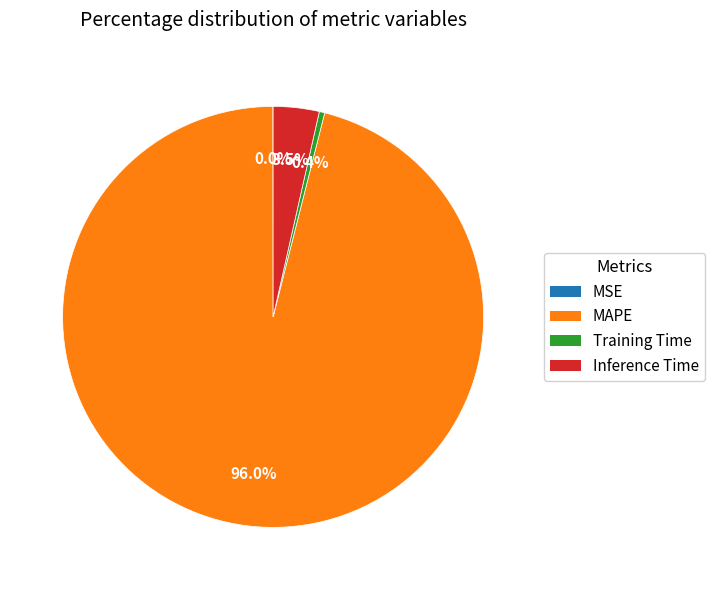

To the nearest percent, what portion does MAPE represent?

96%